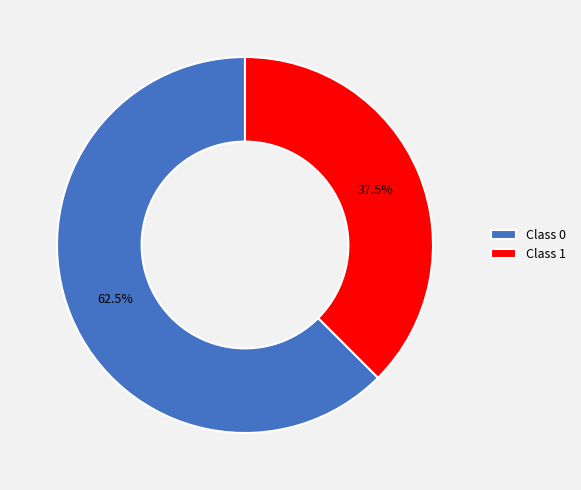

Count the number of slices in the pie.

2